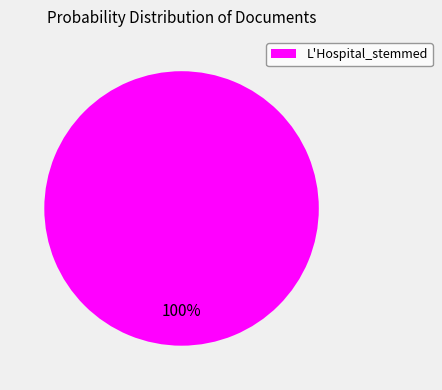

How many segments does this pie chart have?

1